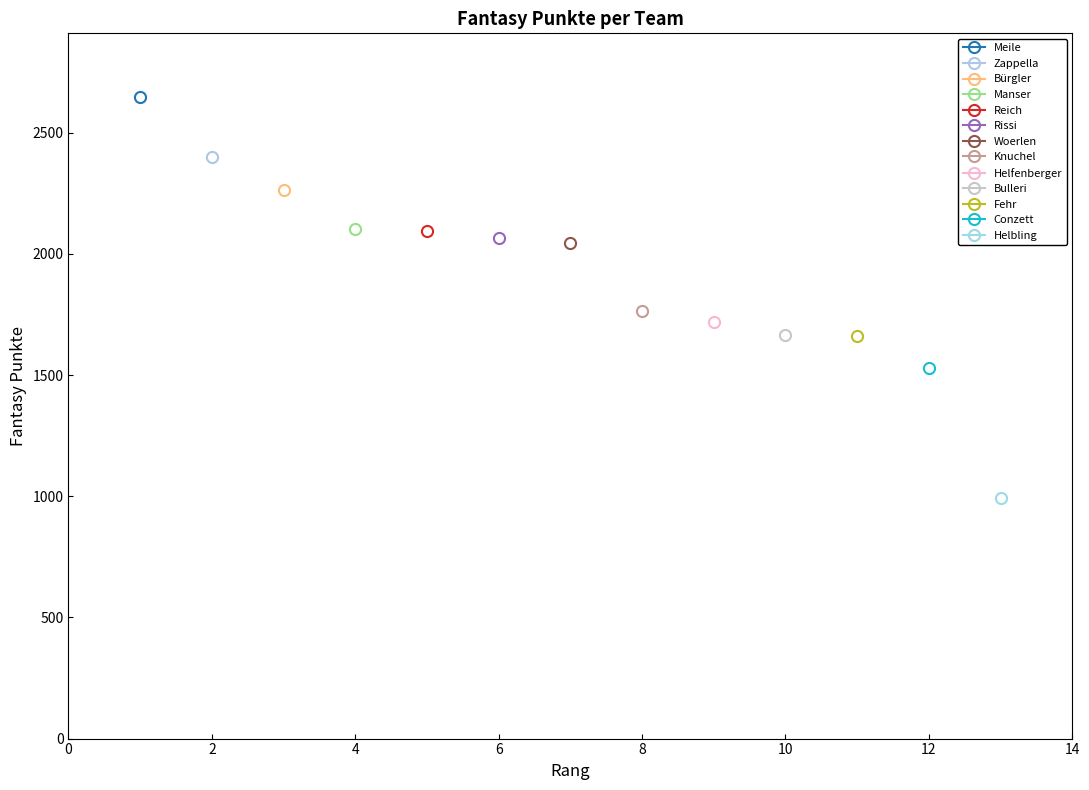

What is the label of the 7th point from the right?

Woerlen